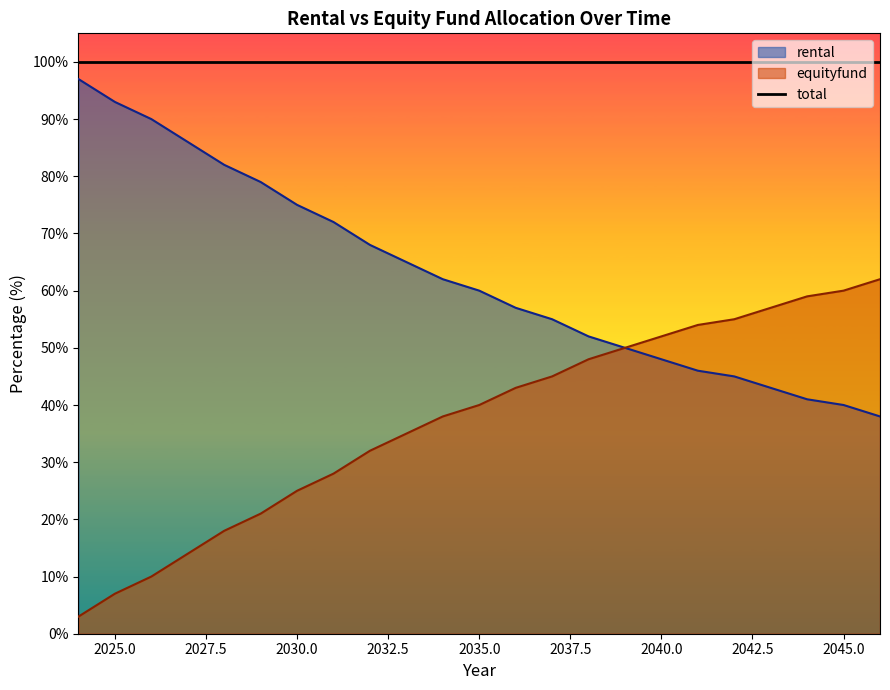

Between 2028 and 2044, which series saw the biggest shift?

rental